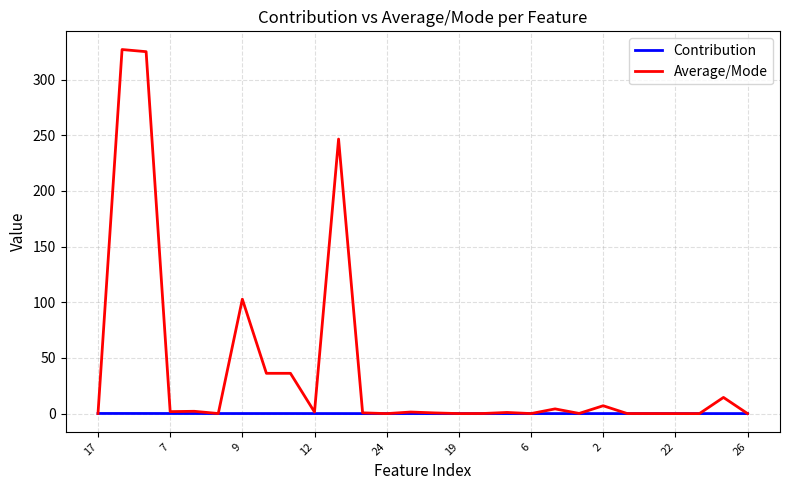

Is this an area chart (filled region under the line)?

No